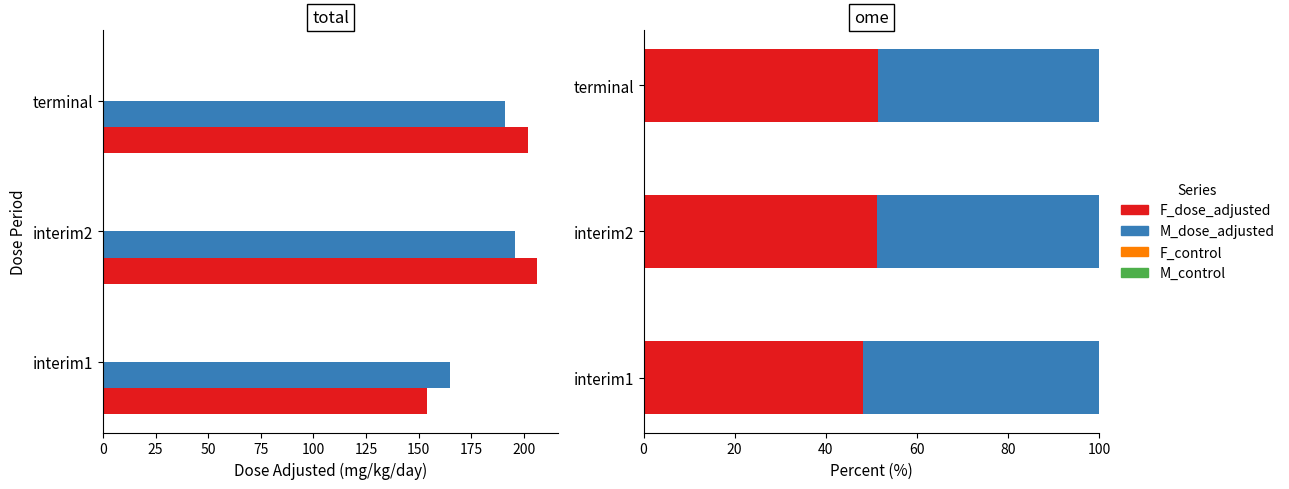

Which series has the widest spread of values?

F_dose_adjusted